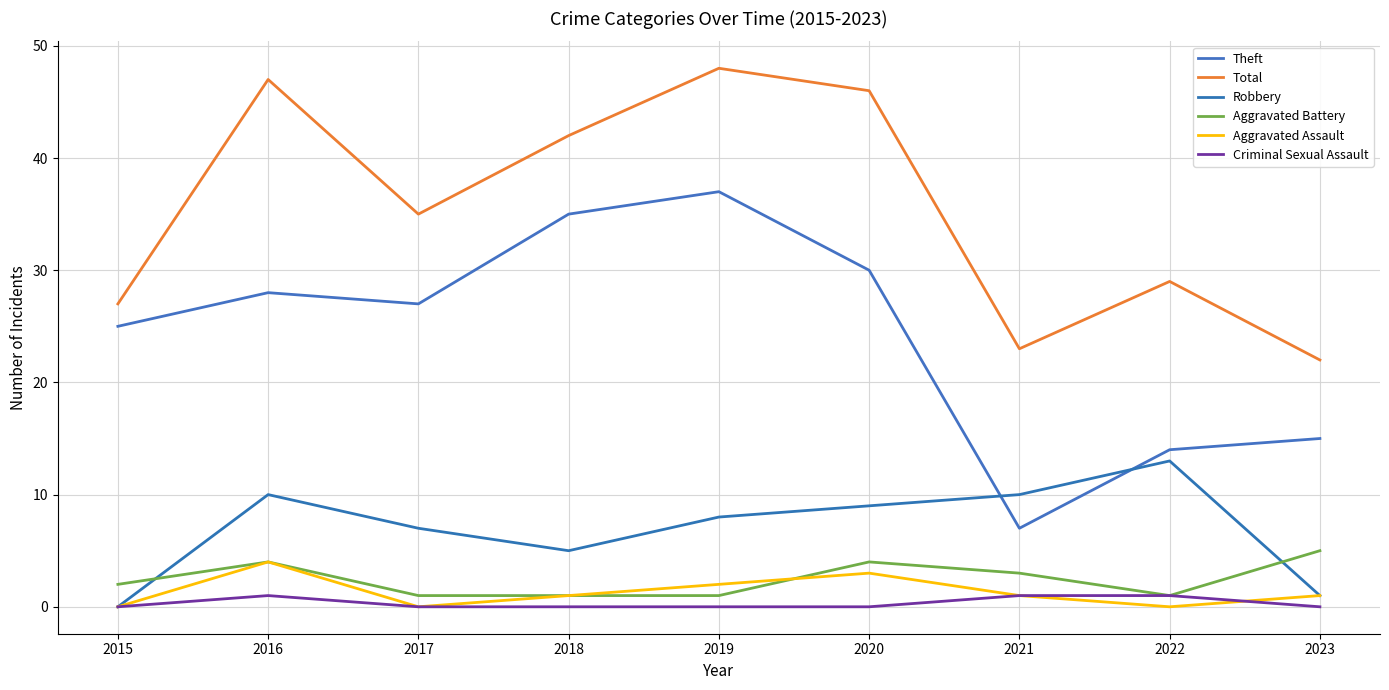

Does the chart display data point markers on the line(s)?

No